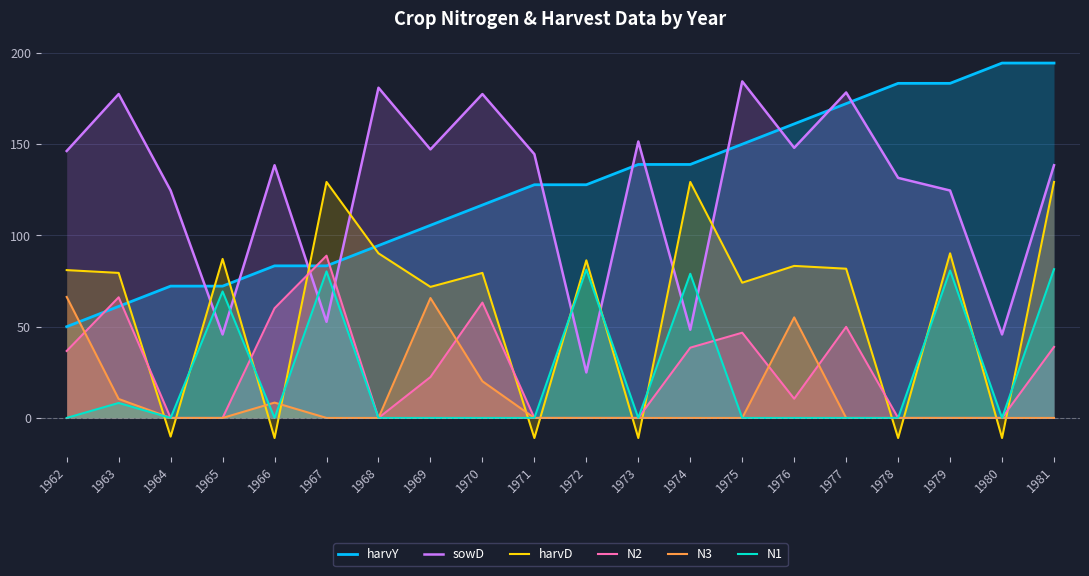

List the series in order of their peak value, lowest first.

N3, N1, N2, harvD, sowD, harvY